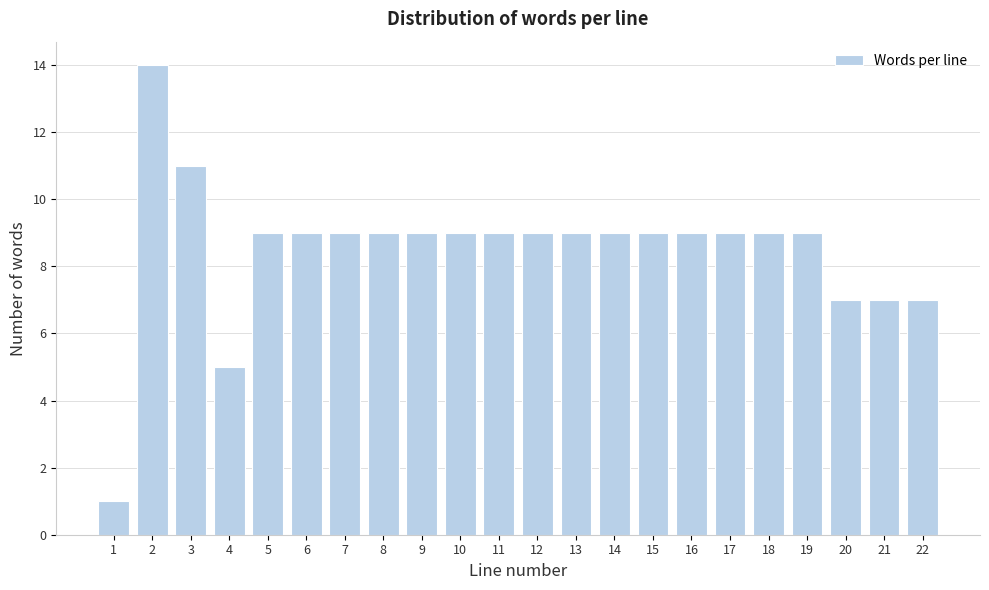

Reading left to right, extract all data points from this chart.

1=1	2=14	3=11	4=5	5=9	6=9	7=9	8=9	9=9	10=9	11=9	12=9	13=9	14=9	15=9	16=9	17=9	18=9	19=9	20=7	21=7	22=7